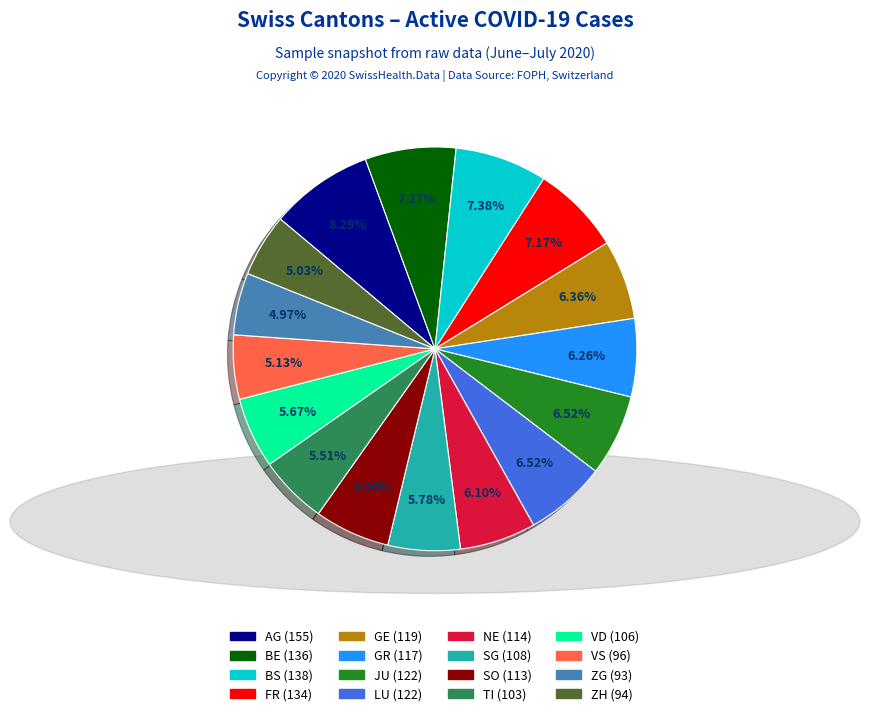

What is the largest slice in the pie chart?

AG